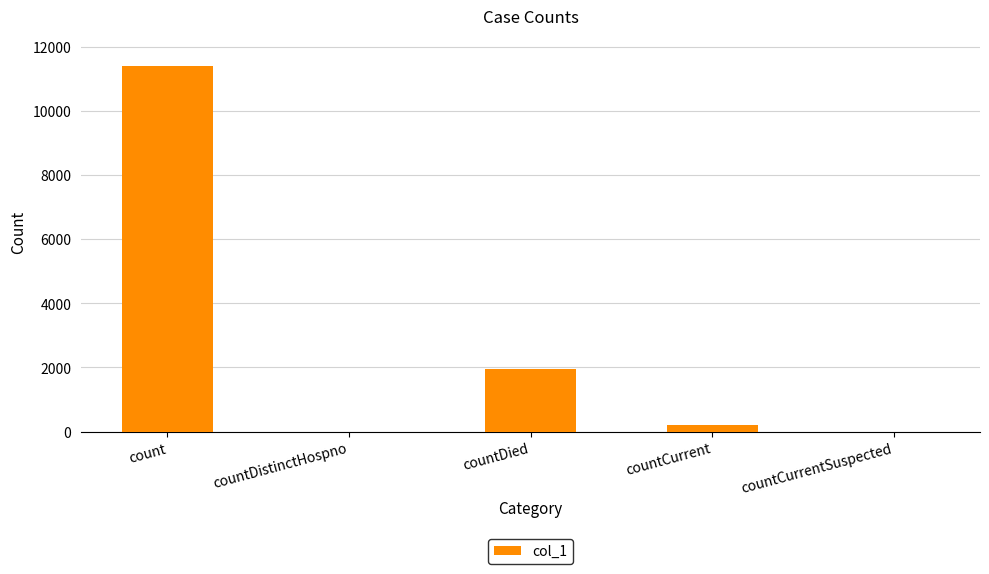

Where does the data first go above 205?

count